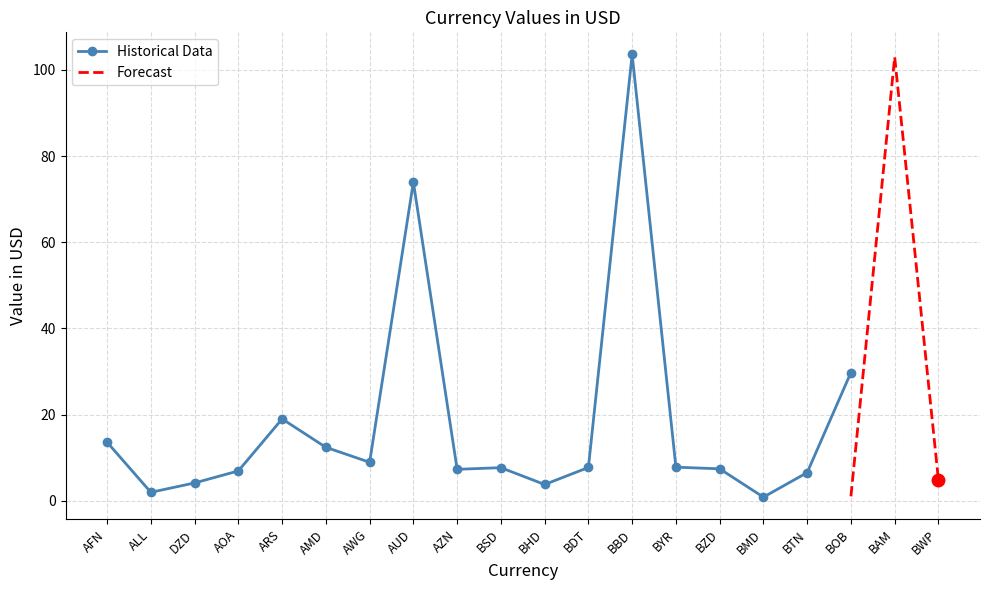

The value of Historical Data at BOB is 47.6. True or false?

False